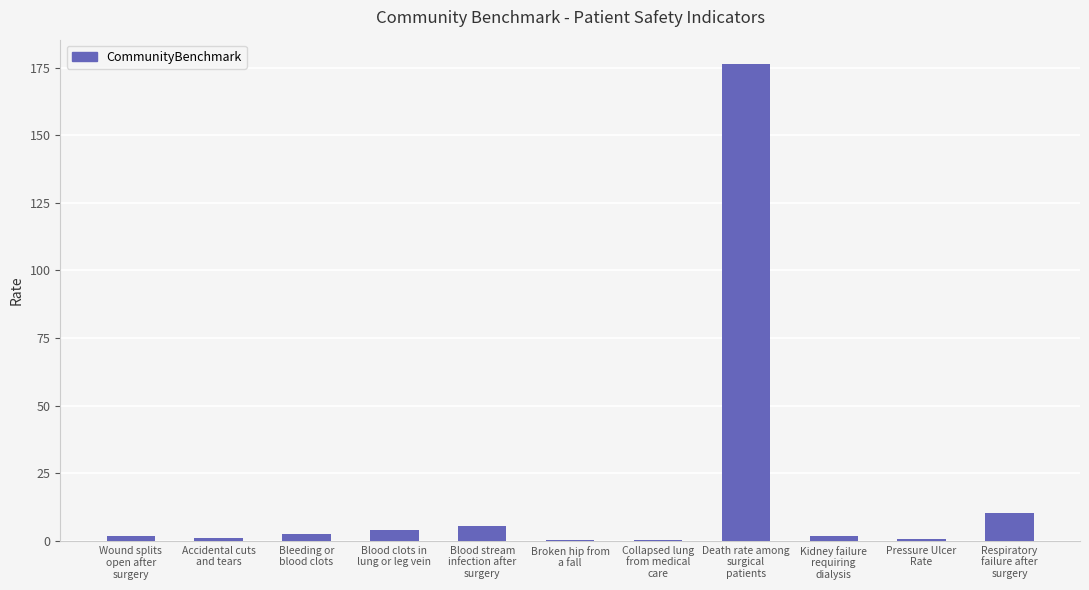

What is the sum of all values?

204.4